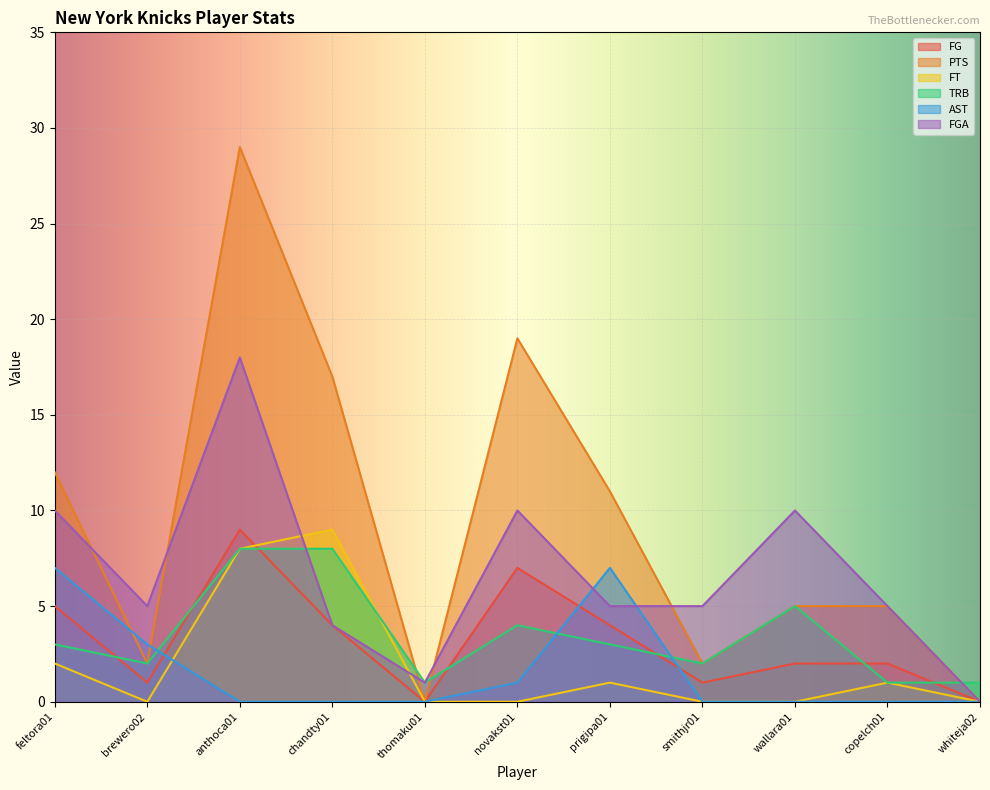

Count the number of categories in the chart.

11